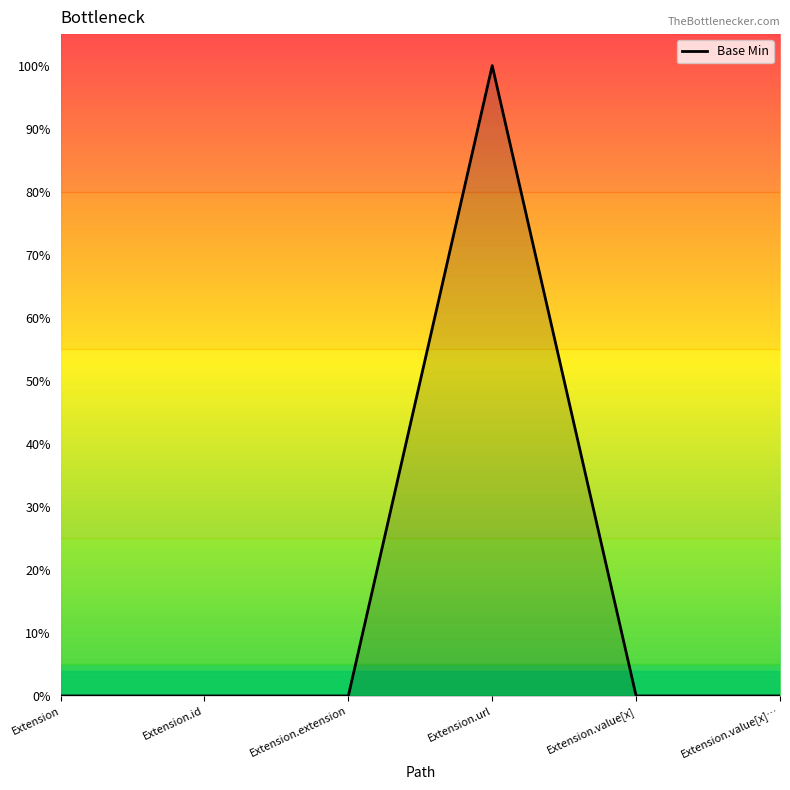

What is the change in value from Extension.url to Extension.value[x]…?

-1